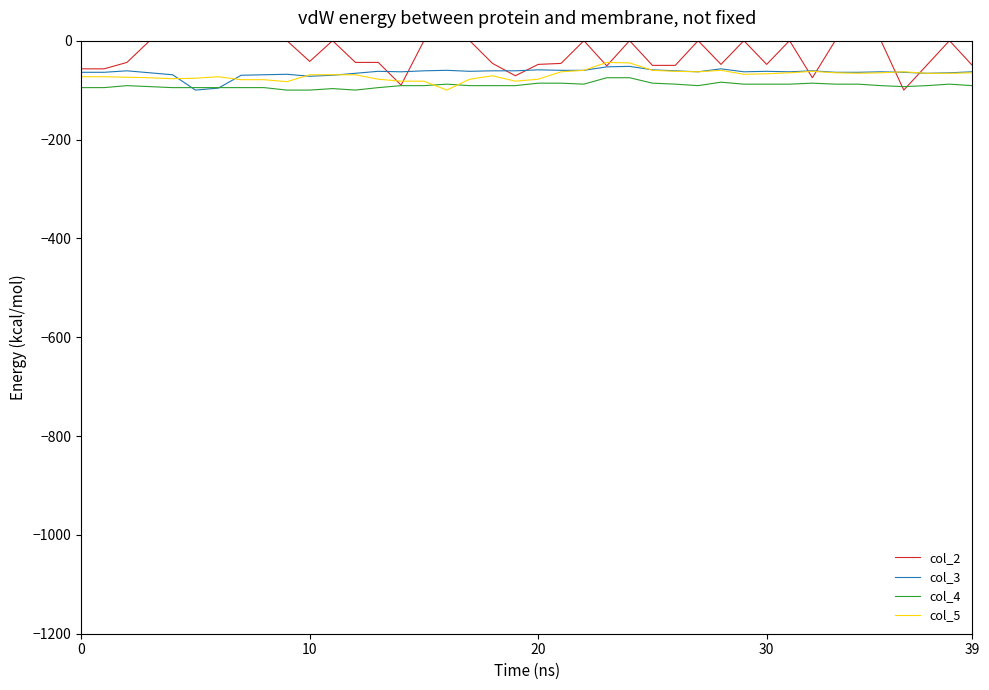

What is the smallest value displayed?

-100